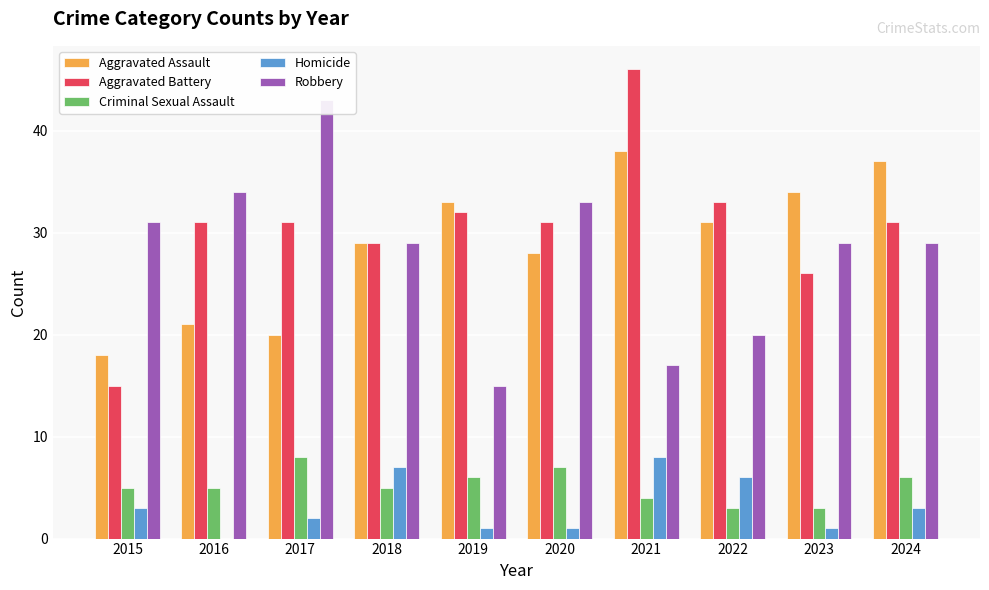

What is the sum of all Criminal Sexual Assault values?

52